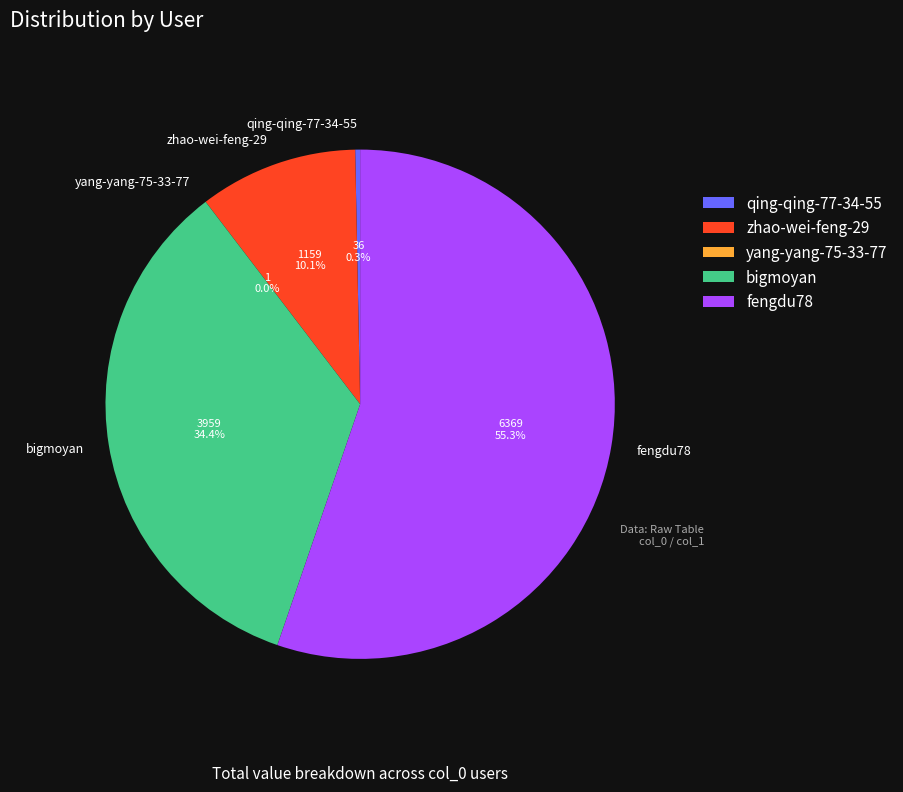

What is the ratio of the value at zhao-wei-feng-29 to the value at bigmoyan?

0.3